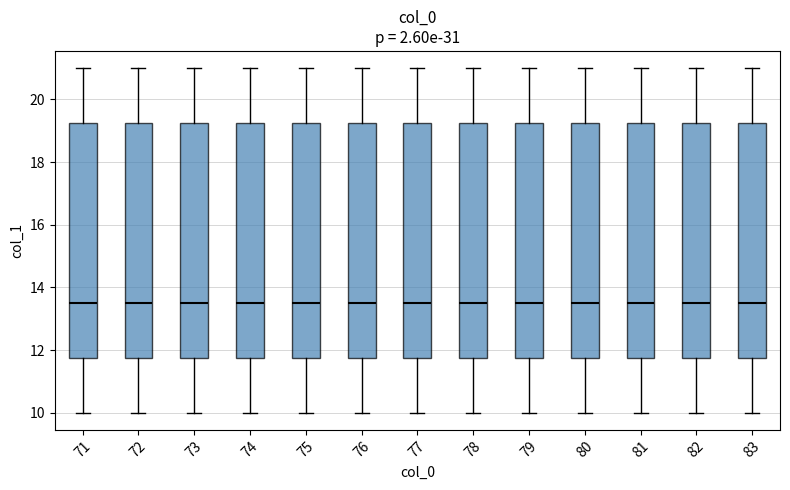

Reading left to right, read every box against the y-axis: the position of its median line, the range the box covers, and the ends of its whiskers. The values are not printed on the chart, so give them approximately, as read against the axis.

71: median 13.6, box 11.8 to 19.2, whiskers 10.0 to 21.0
72: median 13.6, box 11.8 to 19.2, whiskers 10.0 to 21.0
73: median 13.6, box 11.8 to 19.2, whiskers 10.0 to 21.0
74: median 13.6, box 11.8 to 19.2, whiskers 10.0 to 21.0
75: median 13.6, box 11.8 to 19.2, whiskers 10.0 to 21.0
76: median 13.6, box 11.8 to 19.2, whiskers 10.0 to 21.0
77: median 13.6, box 11.8 to 19.2, whiskers 10.0 to 21.0
78: median 13.6, box 11.8 to 19.2, whiskers 10.0 to 21.0
79: median 13.6, box 11.8 to 19.2, whiskers 10.0 to 21.0
80: median 13.6, box 11.8 to 19.2, whiskers 10.0 to 21.0
81: median 13.6, box 11.8 to 19.2, whiskers 10.0 to 21.0
82: median 13.6, box 11.8 to 19.2, whiskers 10.0 to 21.0
83: median 13.6, box 11.8 to 19.2, whiskers 10.0 to 21.0